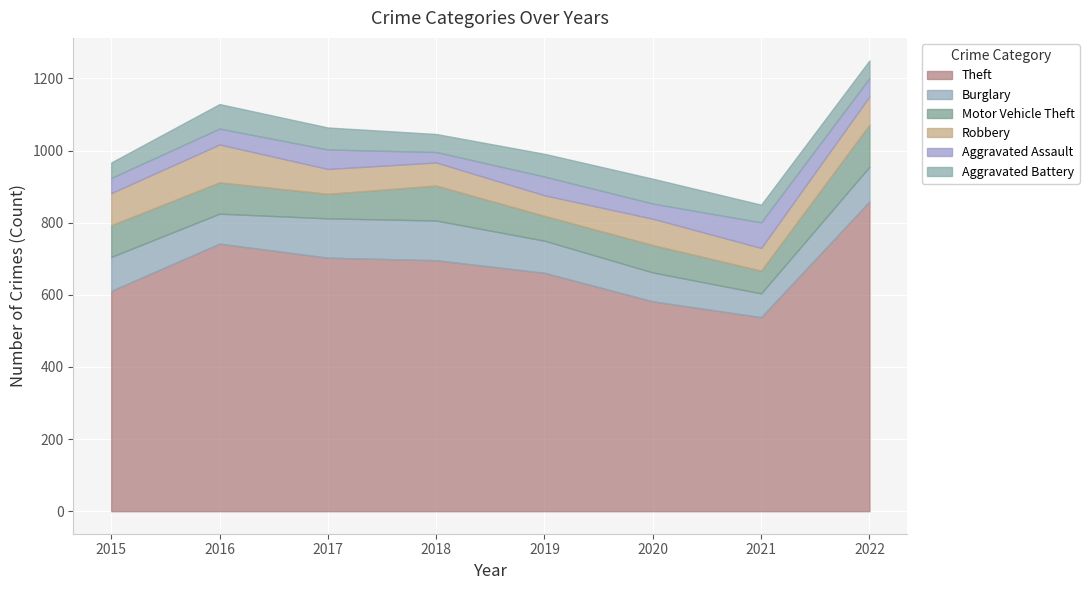

What is the difference between the maximum and second lowest values in the Burglary series?

30